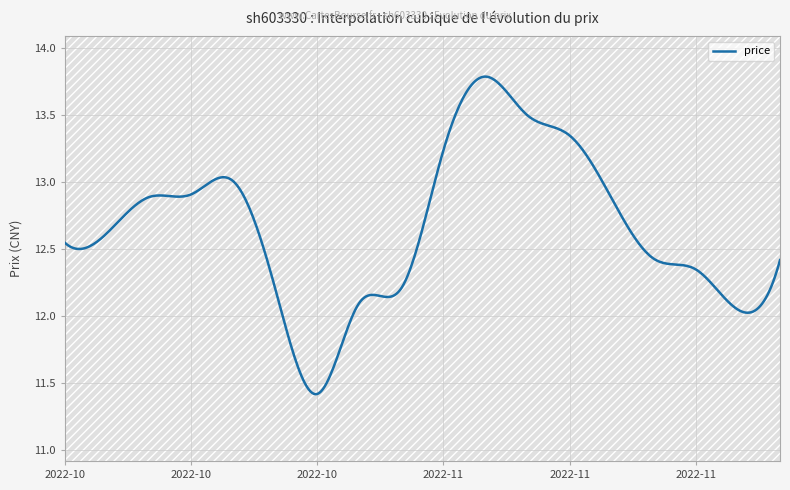

What is the label of the 5th point from the right?

2022-11-09